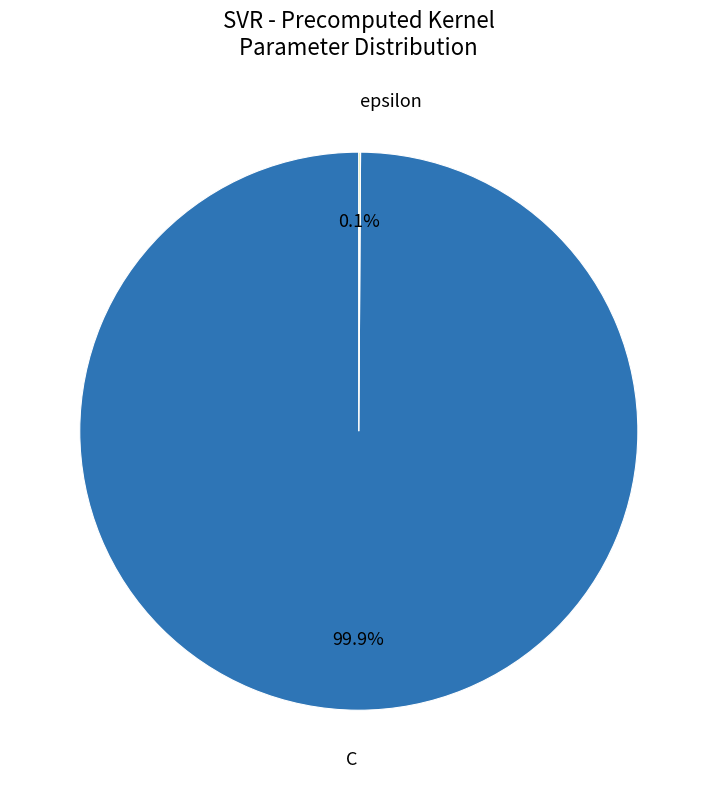

Is there a majority slice in this chart?

Yes